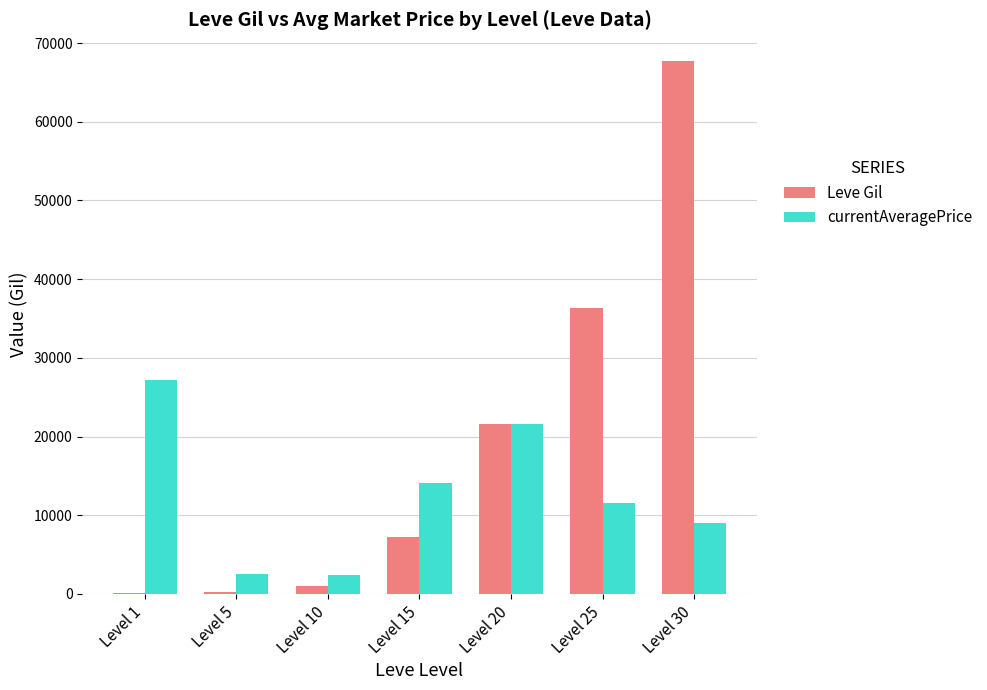

Between Level 5 and Level 15, which series saw the biggest shift?

currentAveragePrice